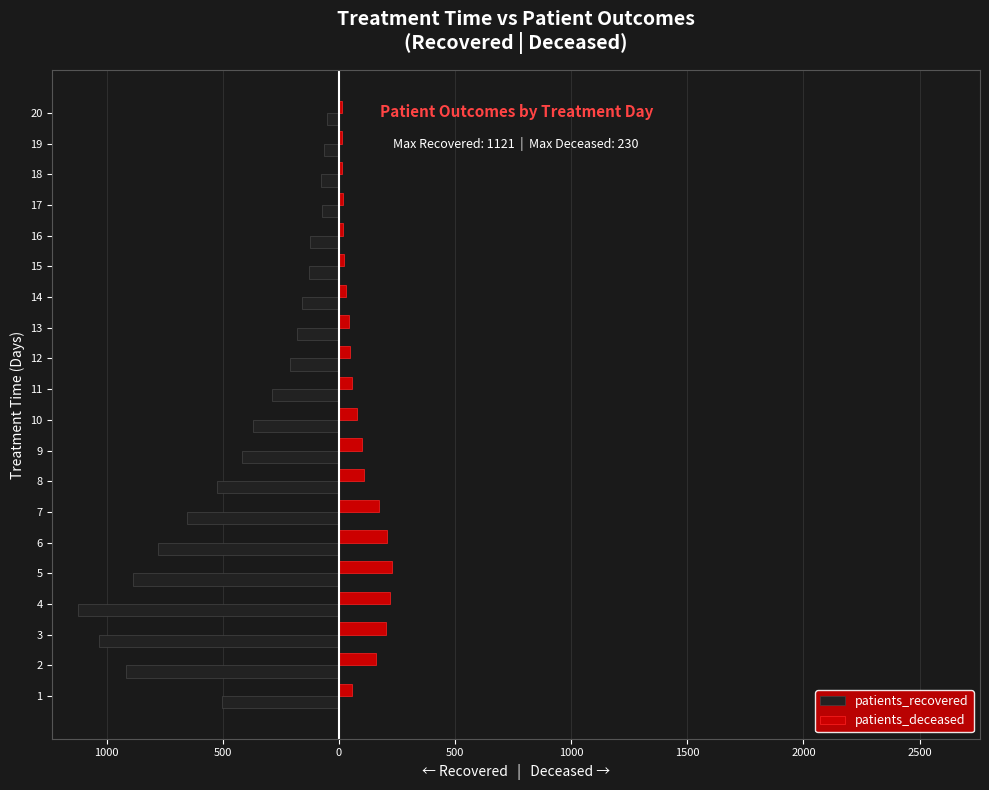

What are all the series names shown in the legend?

patients_recovered, patients_deceased